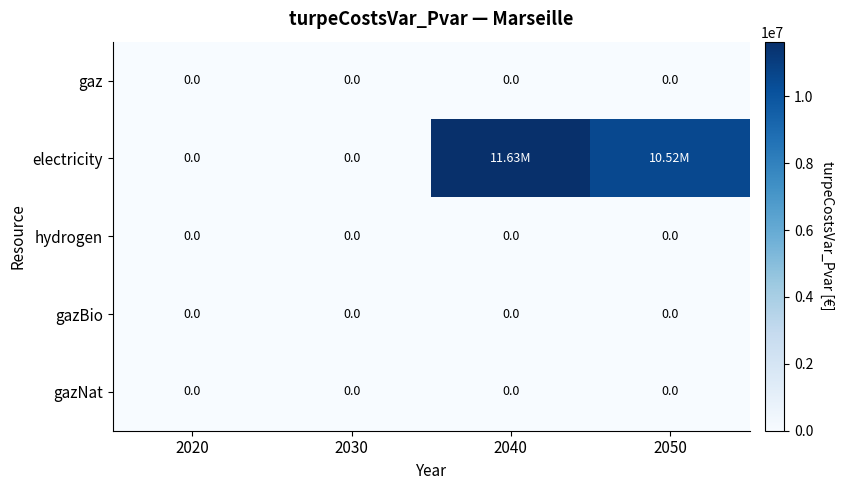

At which category is the sum across all series the highest?

2040